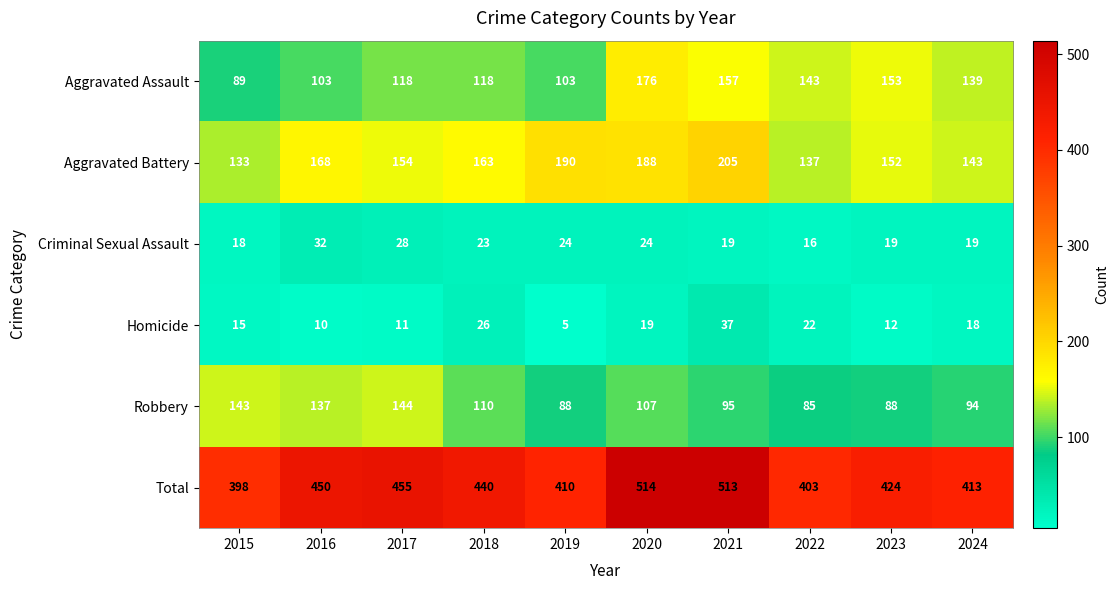

Is the value of Total at 2021 greater than the value of Aggravated Assault at 2020?

Yes